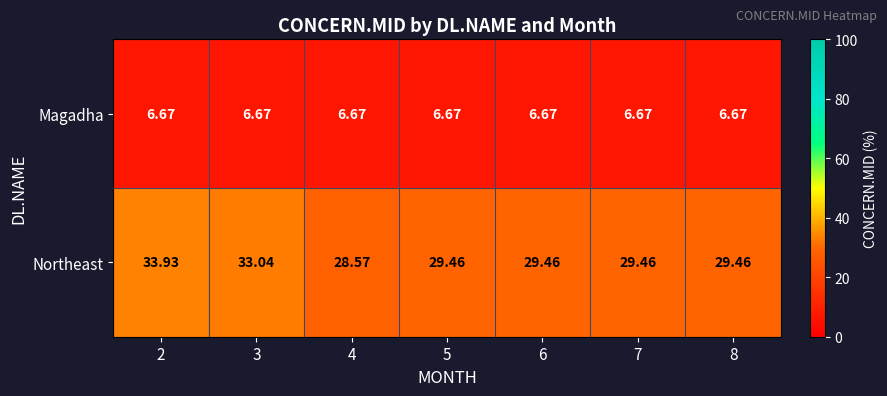

What is the total value across all series at 7?

36.1